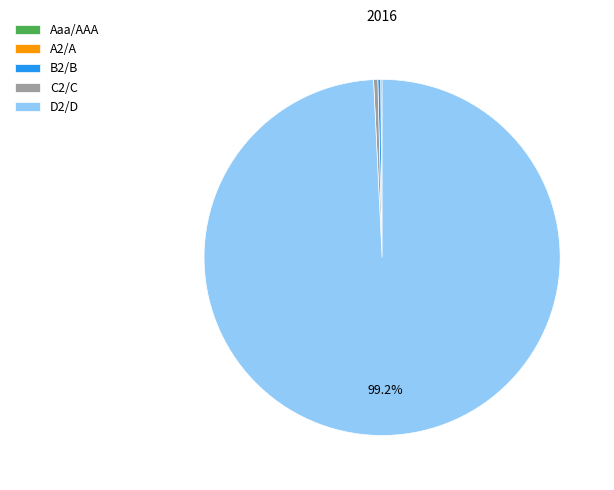

Does any single category account for the majority?

Yes